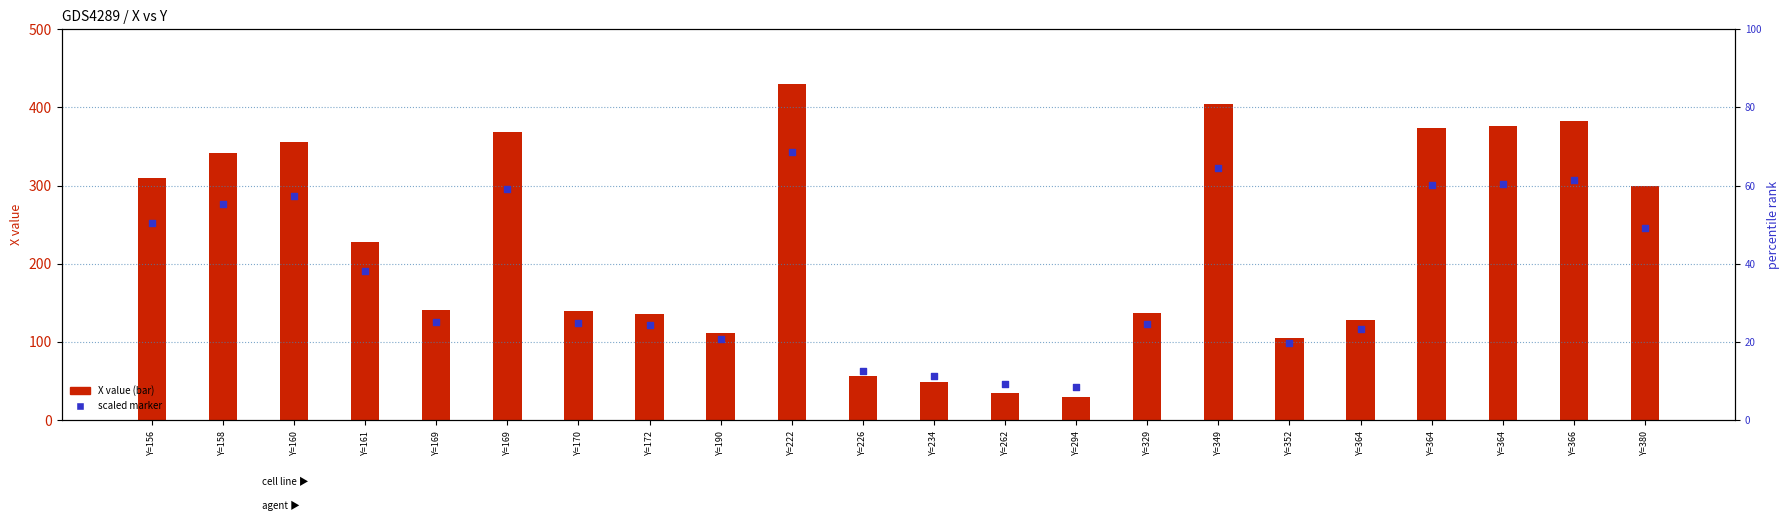

At how many categories does at least one series exceed 164?

11